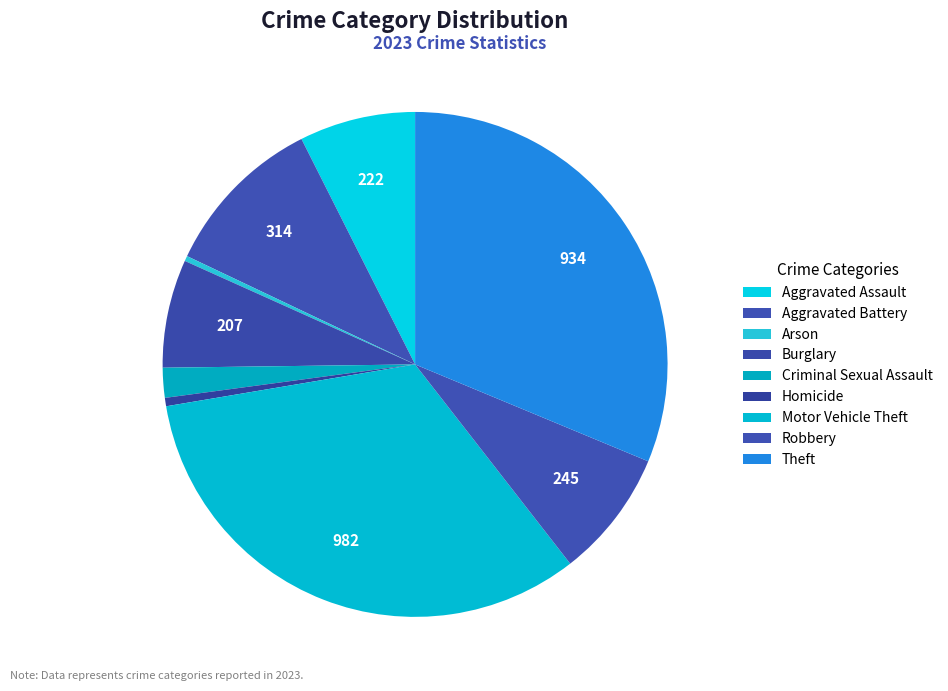

How many slices are in this pie chart?

9